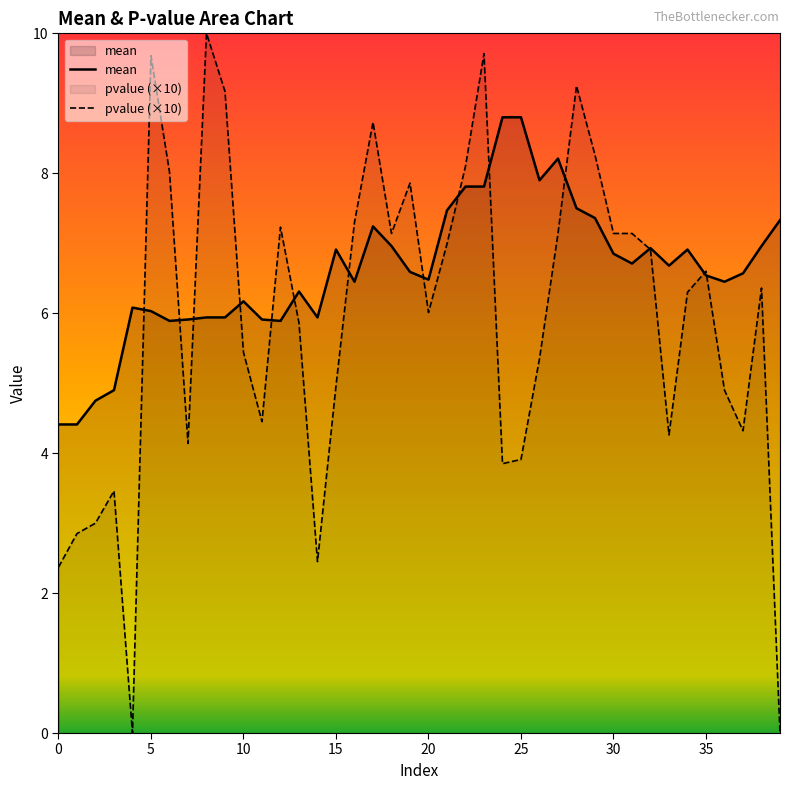

Which series has the largest total across all categories?

mean